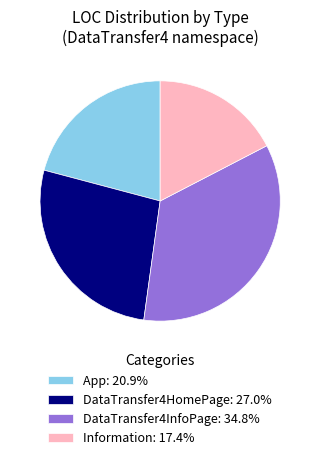

How many segments does this pie chart have?

4